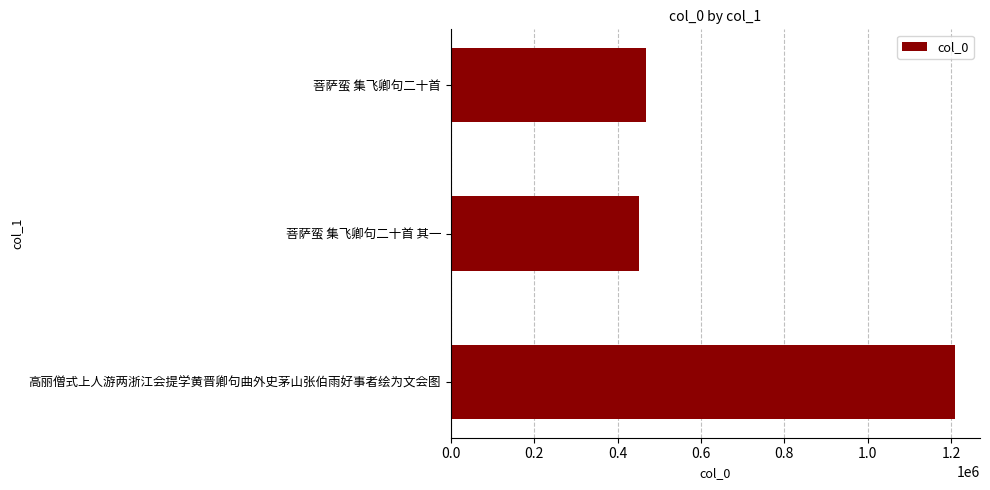

Count the number of categories in the chart.

3